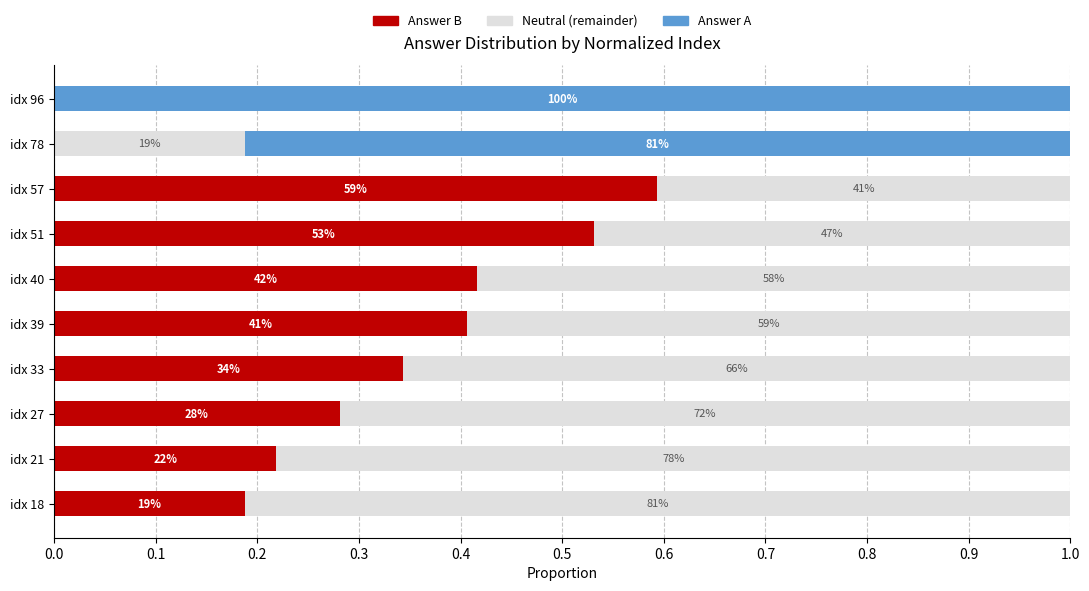

What is the average value of the Answer B series?

0.3